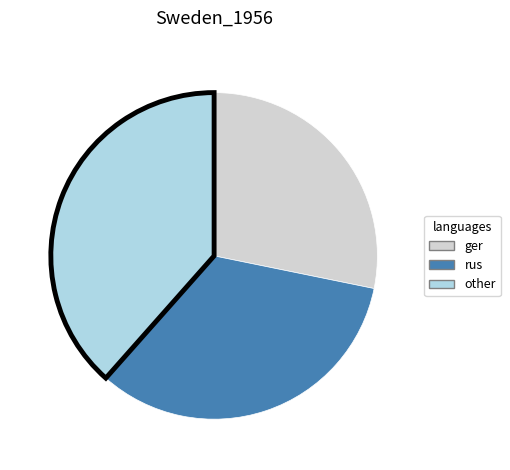

Approximately how many times larger is the value at rus compared to ger?

1.2